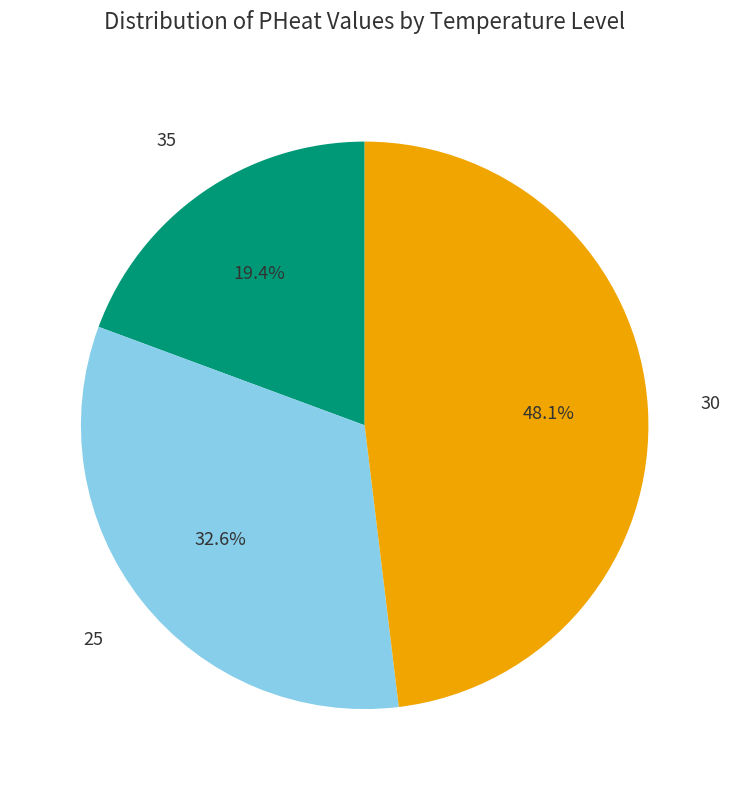

Is there a majority slice in this chart?

No